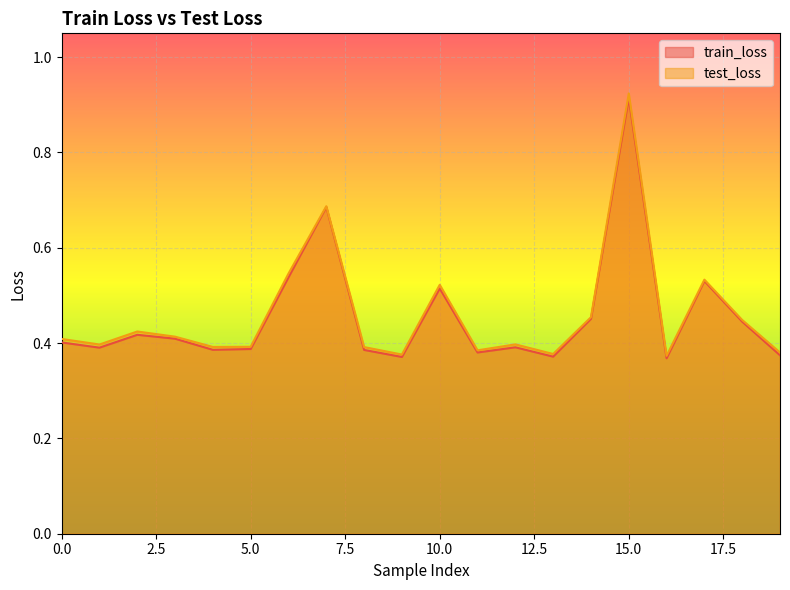

Reading left to right, list all the values displayed in this chart.

train_loss: 0=0.4	1=0.4	2=0.4	3=0.4	4=0.4	5=0.4	6=0.5	7=0.7	8=0.4	9=0.4	10=0.5	11=0.4	12=0.4	13=0.4	14=0.5	15=0.9	16=0.4	17=0.5	18=0.4	19=0.4
test_loss: 0=0.4	1=0.4	2=0.4	3=0.4	4=0.4	5=0.4	6=0.5	7=0.7	8=0.4	9=0.4	10=0.5	11=0.4	12=0.4	13=0.4	14=0.5	15=0.9	16=0.4	17=0.5	18=0.4	19=0.4